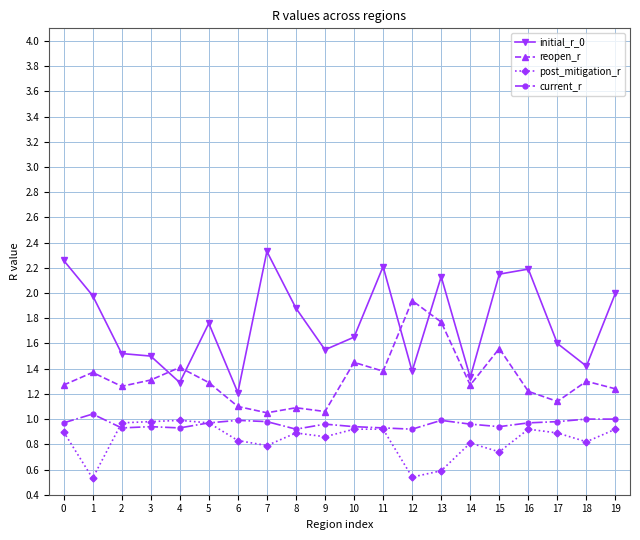

Is the value of current_r at 16 greater than the value of initial_r_0 at 18?

No